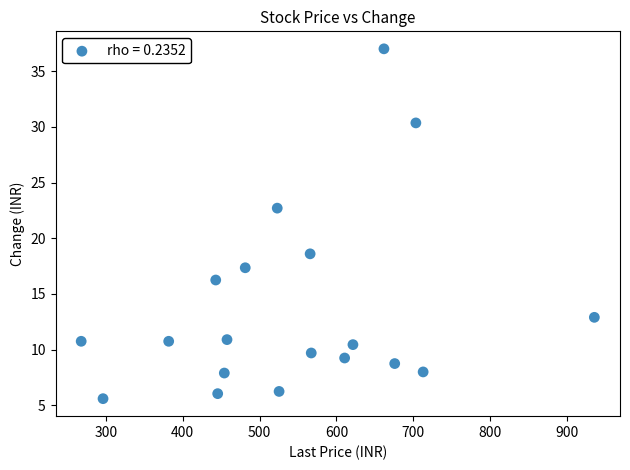

What is the range of Y values (max minus min)?

31.4